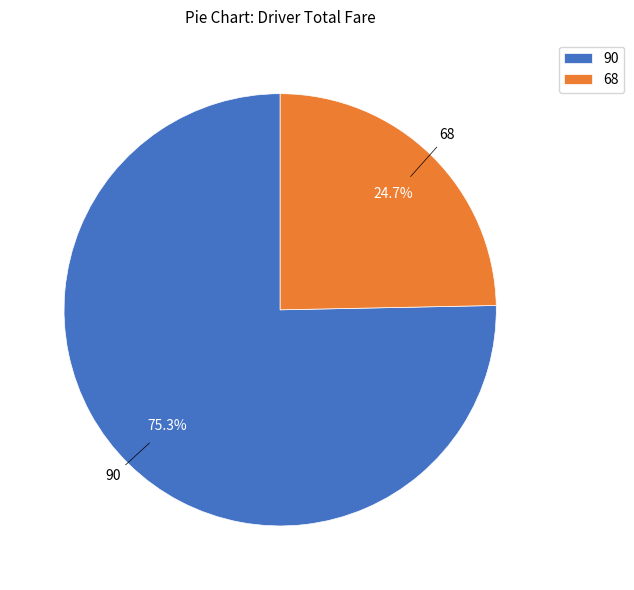

Does 90 represent more than half of the total?

Yes